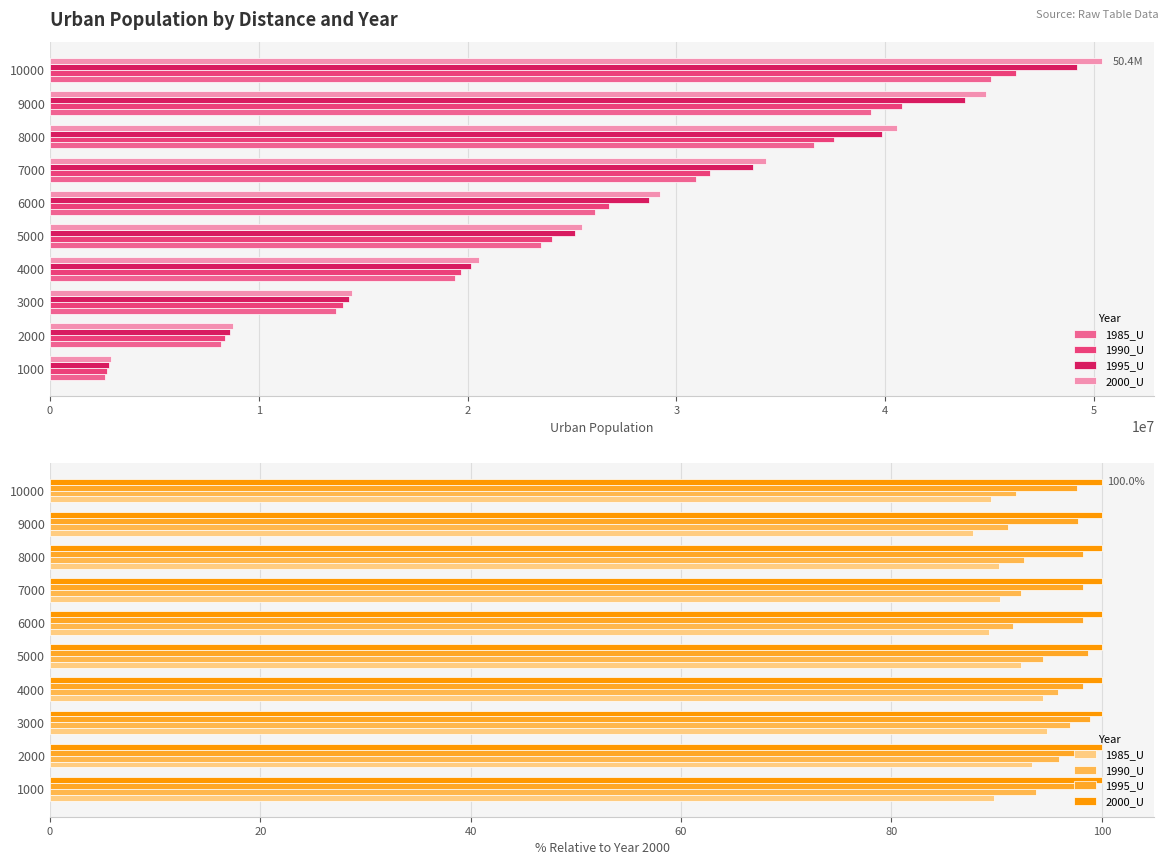

How many data points in 1990_U are above 93?

5